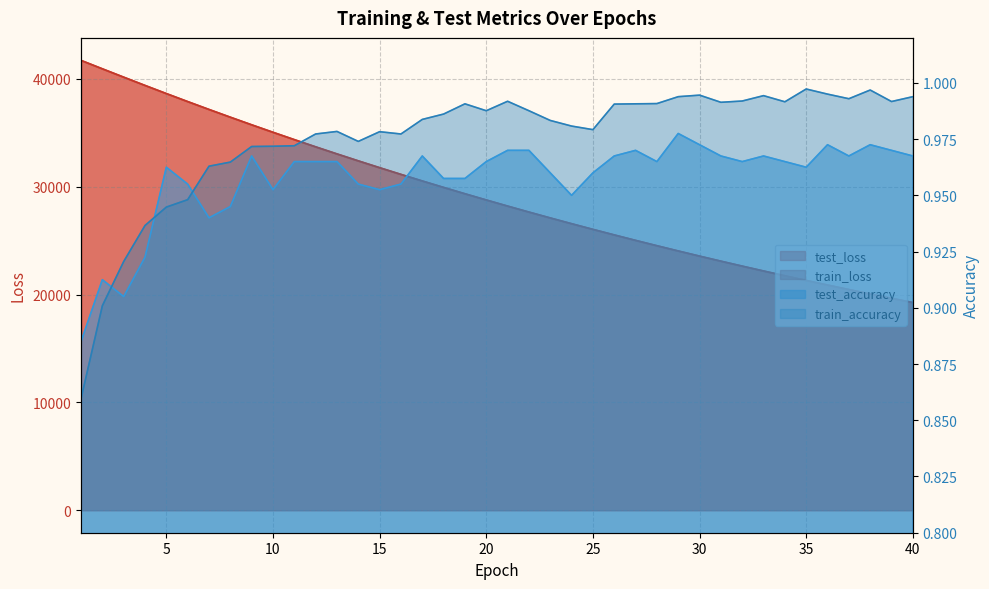

What is the value of the test_accuracy point at the 20th from the left?

1.0